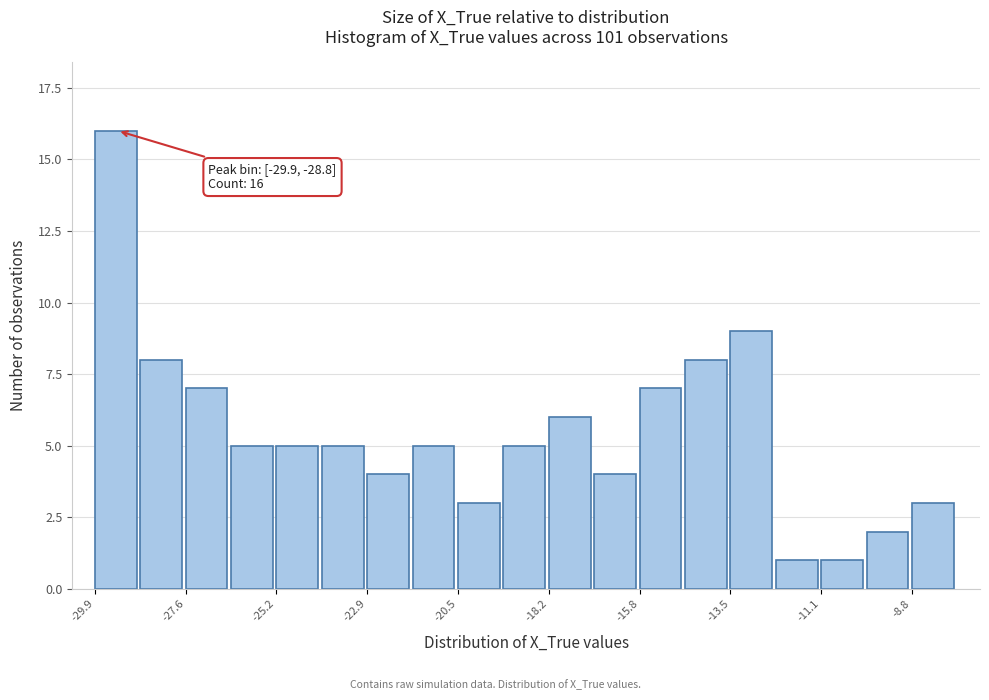

Read against the x-axis, roughly where is the centre of the tallest bar?

-29.5